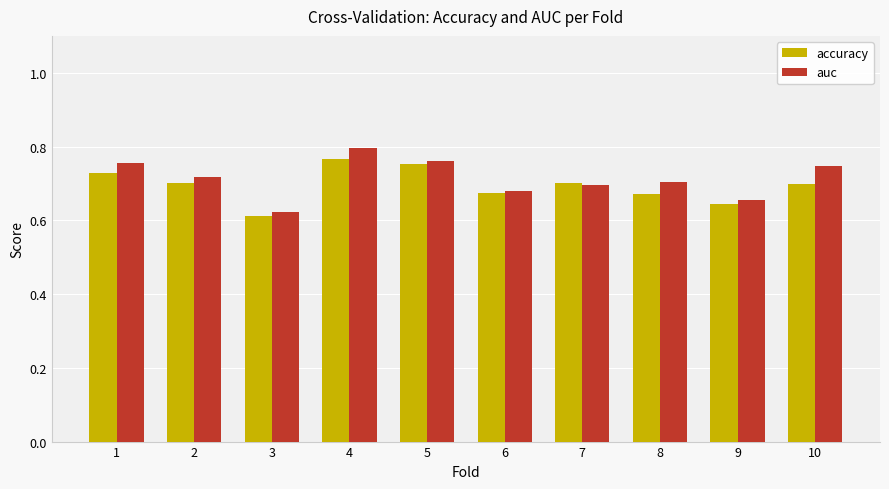

What is the sum of all accuracy values?

6.9